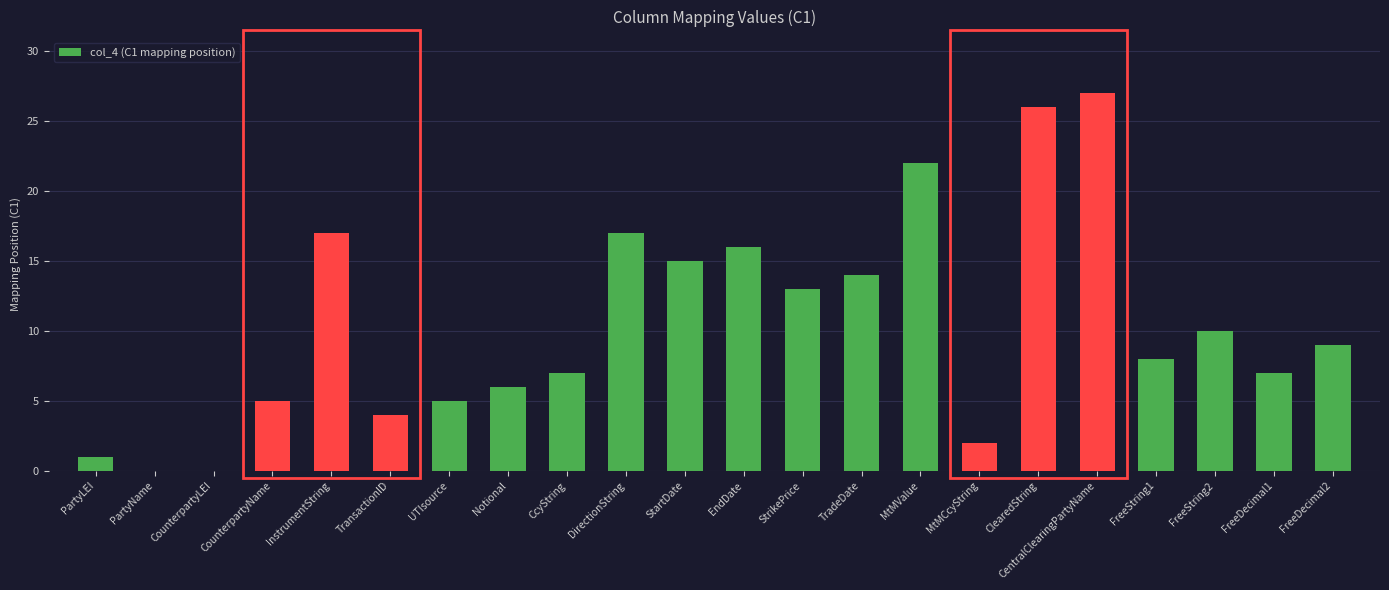

Between FreeString1 and UTIsource, which is larger?

FreeString1